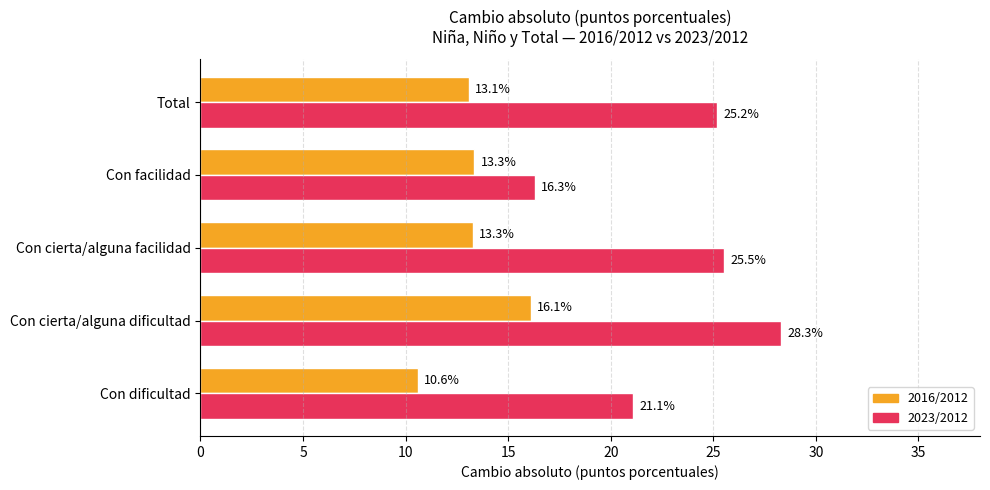

Where is 2016/2012 nearest to the value 13?

Total